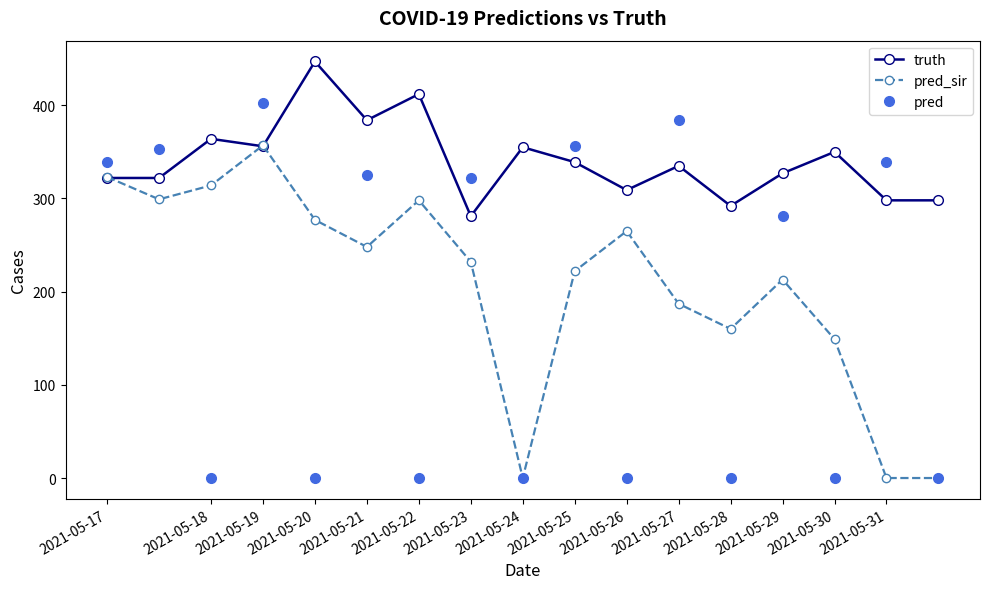

What is the value of the pred_sir point at the 14th from the left?

213.0